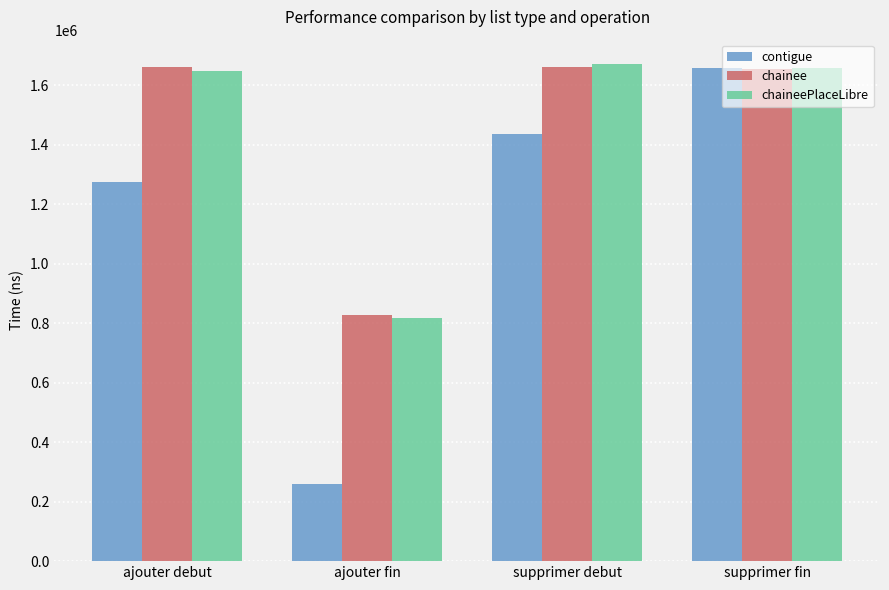

What value does the chaineePlaceLibre series have at ajouter fin, to the nearest 50?

816200